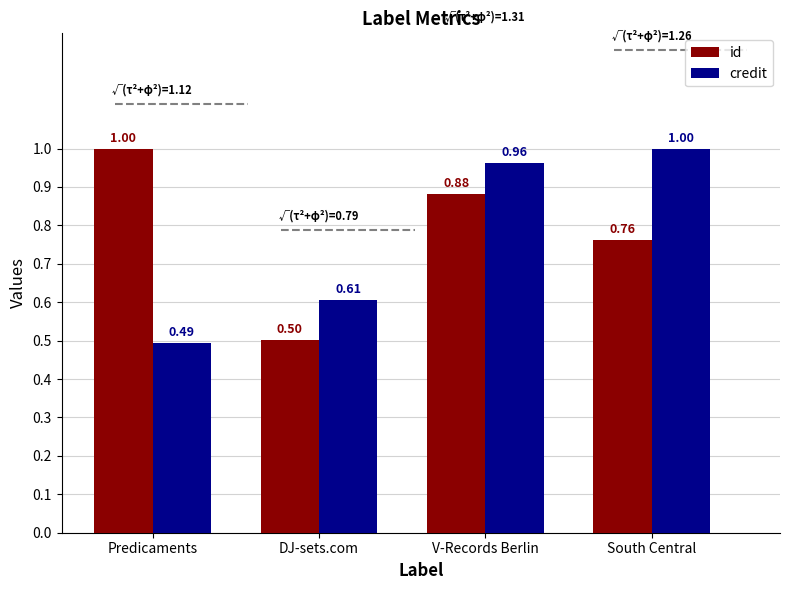

The value of id at Predicaments is 1.0. True or false?

True